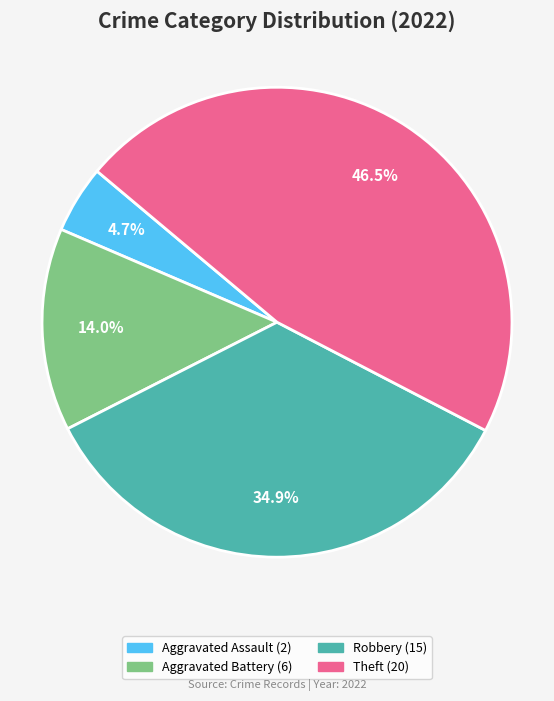

Does any single category account for the majority?

No